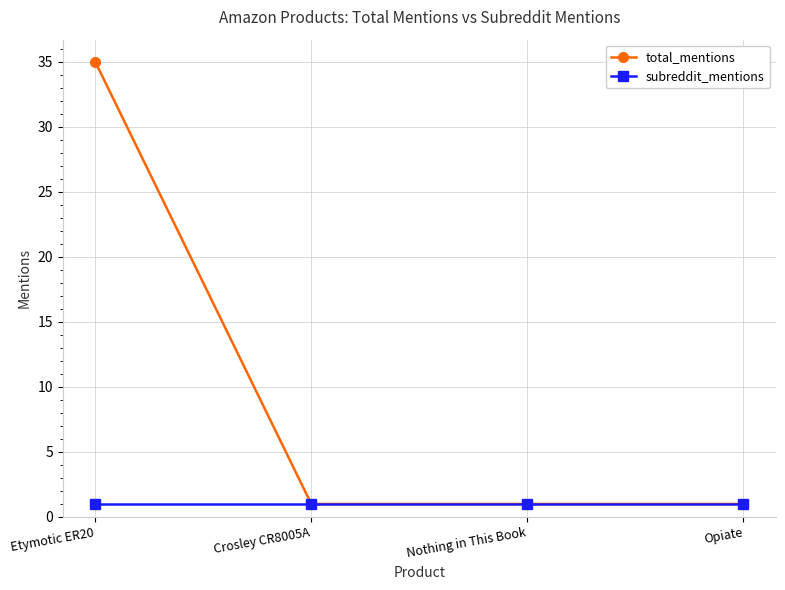

Count the total_mentions values in the range 1 to 35.

4